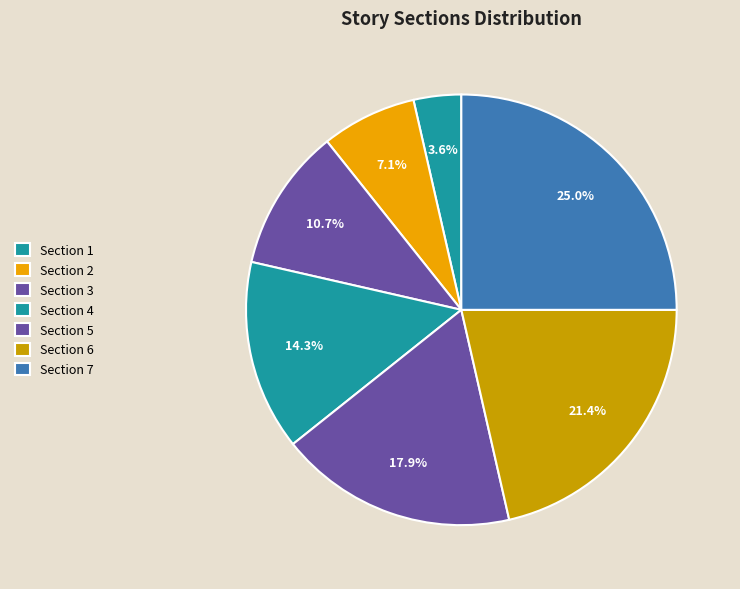

To the nearest percent, what is the difference between the largest and smallest slice percentages?

21%